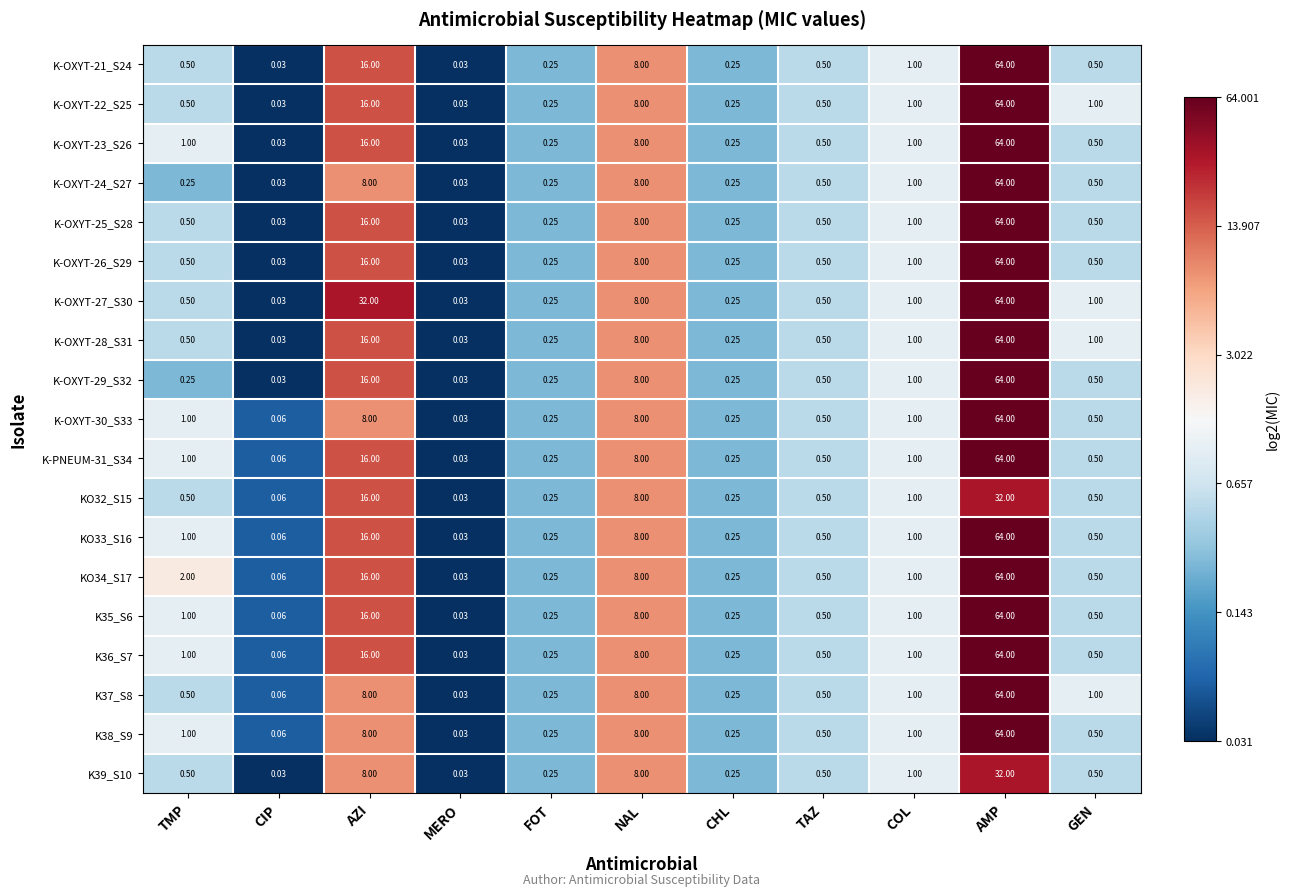

At which category is the sum across all series the highest?

AMP